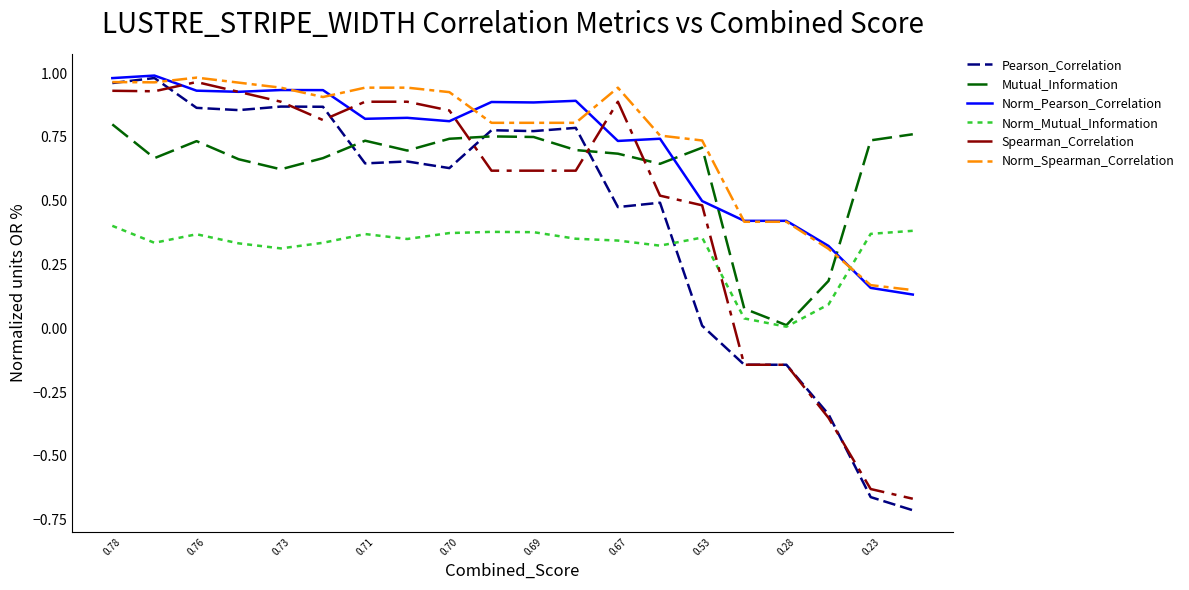

Reading left to right, transcribe all the data shown in this chart.

Pearson_Correlation: 1.0	1.0	0.9	0.9	0.9	0.9	0.6	0.7	0.6	0.8	0.8	0.8	0.5	0.5	0.0	-0.1	-0.1	-0.3	-0.7	-0.7
Mutual_Information: 0.8	0.7	0.7	0.7	0.6	0.7	0.7	0.7	0.7	0.8	0.7	0.7	0.7	0.6	0.7	0.1	0.0	0.2	0.7	0.8
Norm_Pearson_Correlation: 1.0	1.0	0.9	0.9	0.9	0.9	0.8	0.8	0.8	0.9	0.9	0.9	0.7	0.7	0.5	0.4	0.4	0.3	0.2	0.1
Norm_Mutual_Information: 0.4	0.3	0.4	0.3	0.3	0.3	0.4	0.3	0.4	0.4	0.4	0.4	0.3	0.3	0.4	0.0	0.0	0.1	0.4	0.4
Spearman_Correlation: 0.9	0.9	1.0	0.9	0.9	0.8	0.9	0.9	0.9	0.6	0.6	0.6	0.9	0.5	0.5	-0.1	-0.1	-0.4	-0.6	-0.7
Norm_Spearman_Correlation: 1.0	1.0	1.0	1.0	0.9	0.9	0.9	0.9	0.9	0.8	0.8	0.8	0.9	0.8	0.7	0.4	0.4	0.3	0.2	0.1